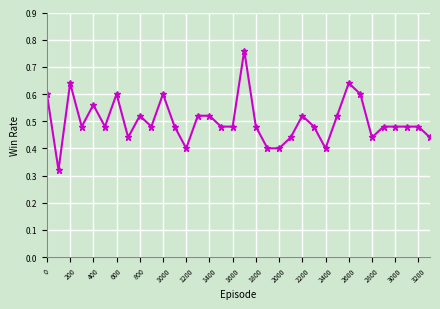

True or false: the data has more than 0 interior local peaks.

True